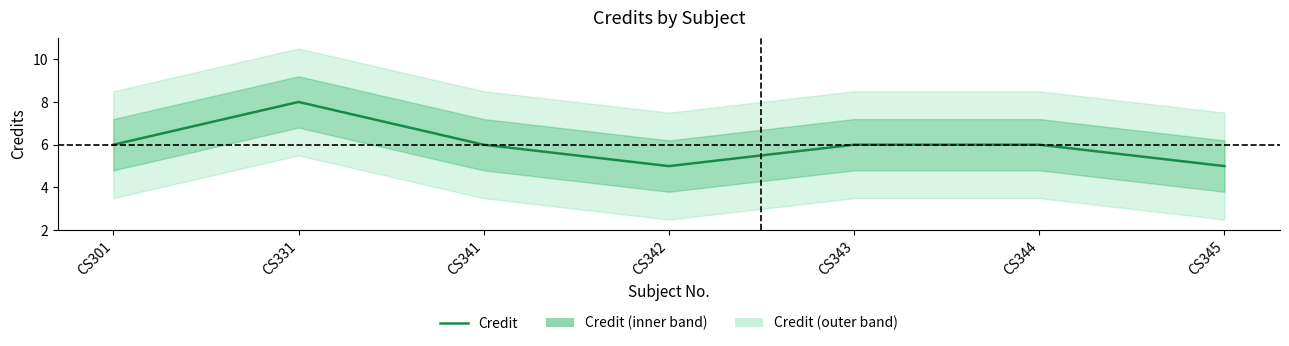

What is the sum of all values?

42